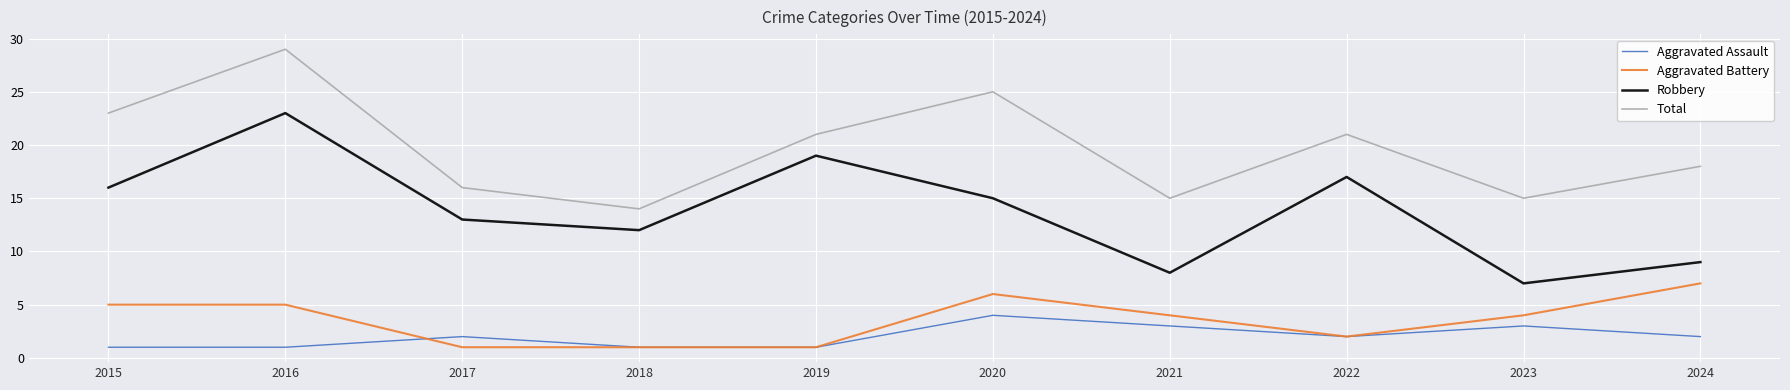

Count the Aggravated Battery values in the range 1 to 5.

8